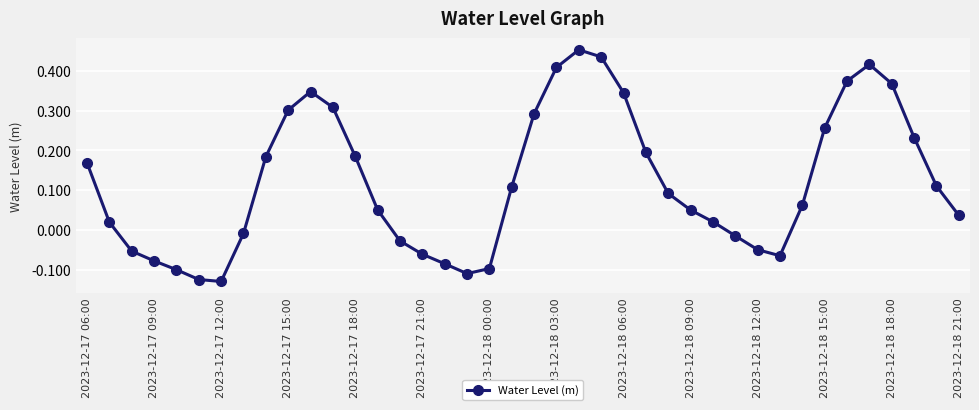

What is the difference between the second highest and second lowest values?

0.6